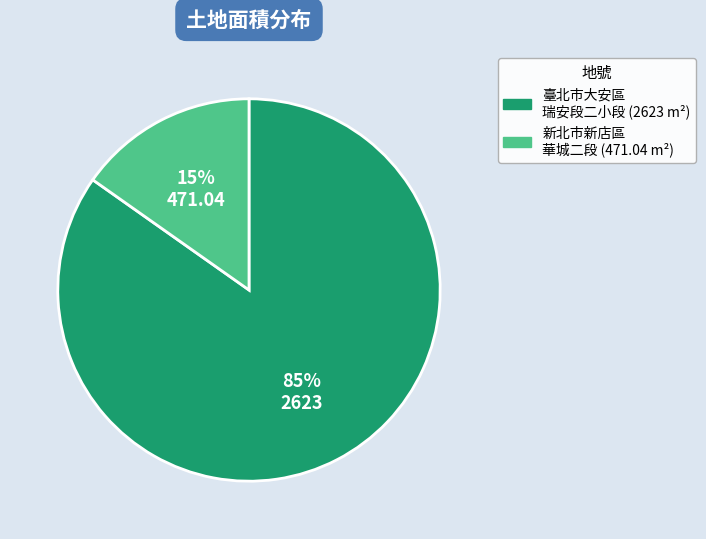

Is there a majority slice in this chart?

Yes